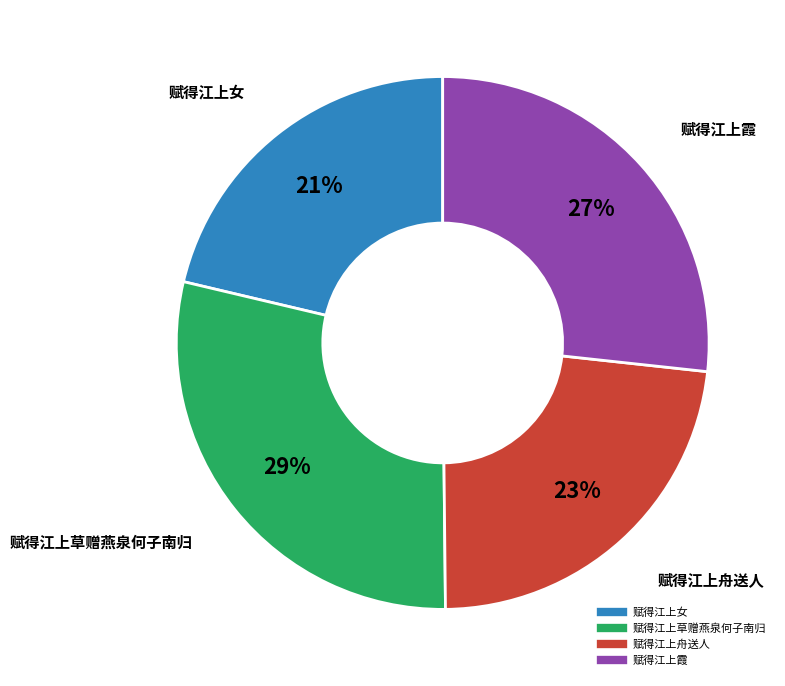

What percentage is the 赋得江上霞 slice, to the nearest percent?

27%